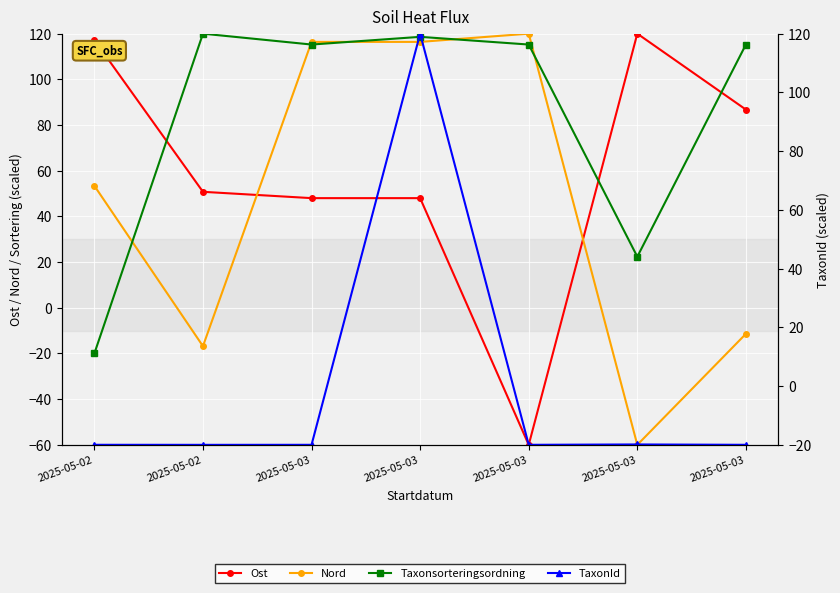

How many values in Nord are below zero?

3